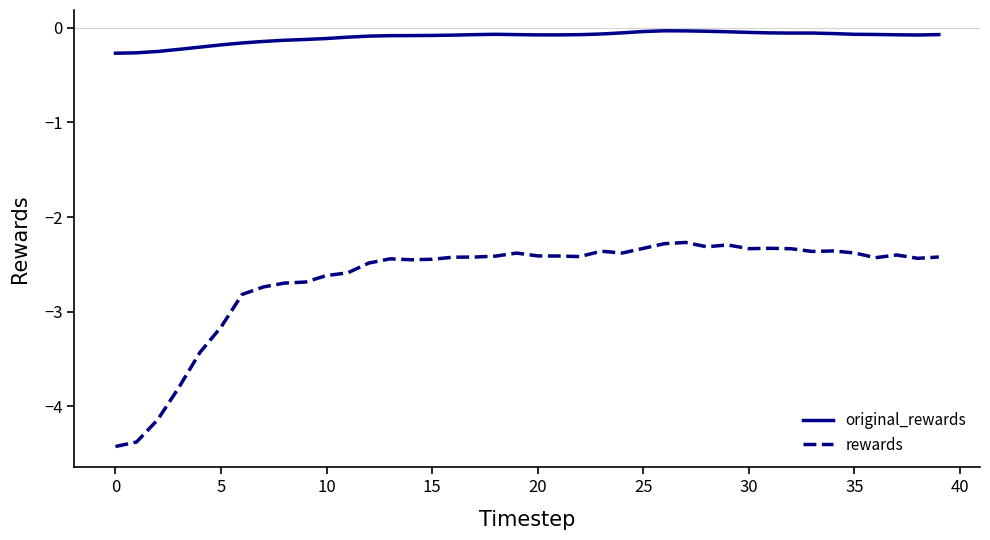

True or false: original_rewards and rewards cross at least once.

False